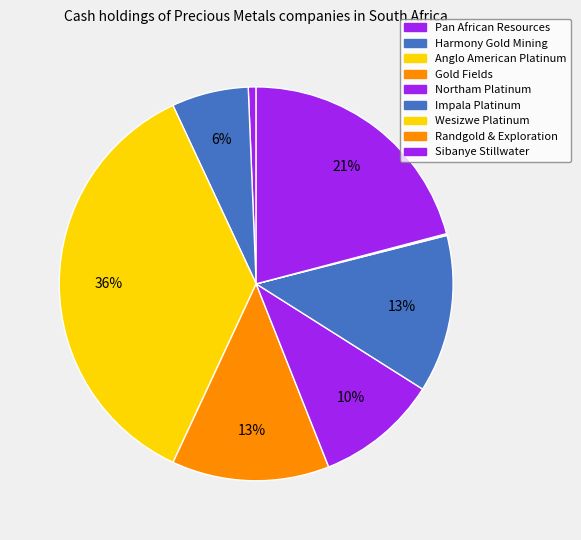

What is the change in value from Northam Platinum to Impala Platinum?

+118.7